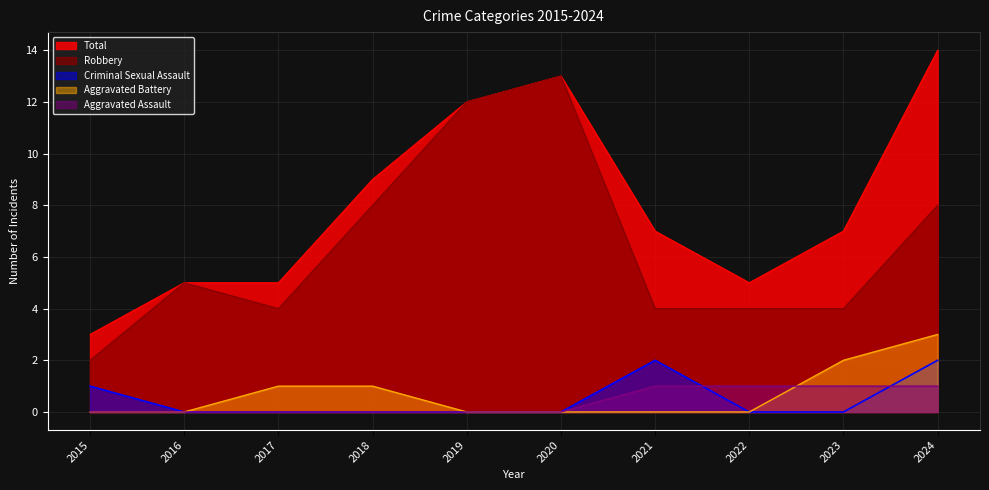

True or false: Total has a value of 2 at 2022.

False